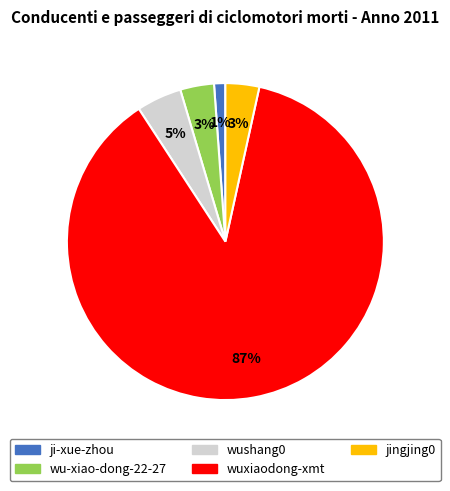

The wushang0 slice represents 5% of the pie. True or false?

True